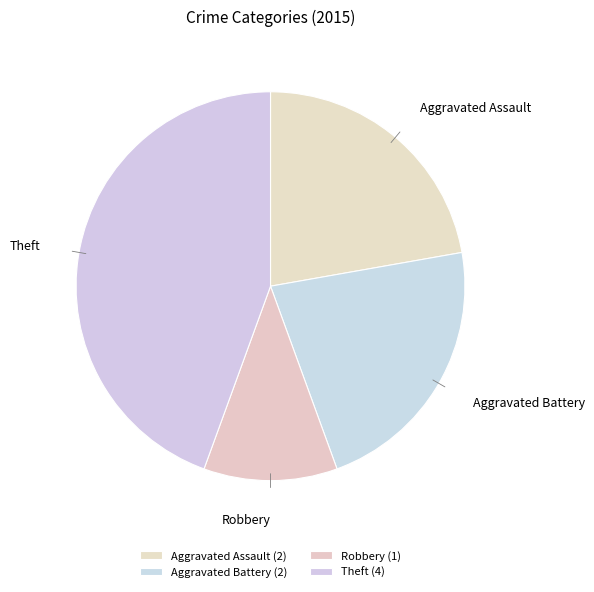

Is there a majority slice in this chart?

No